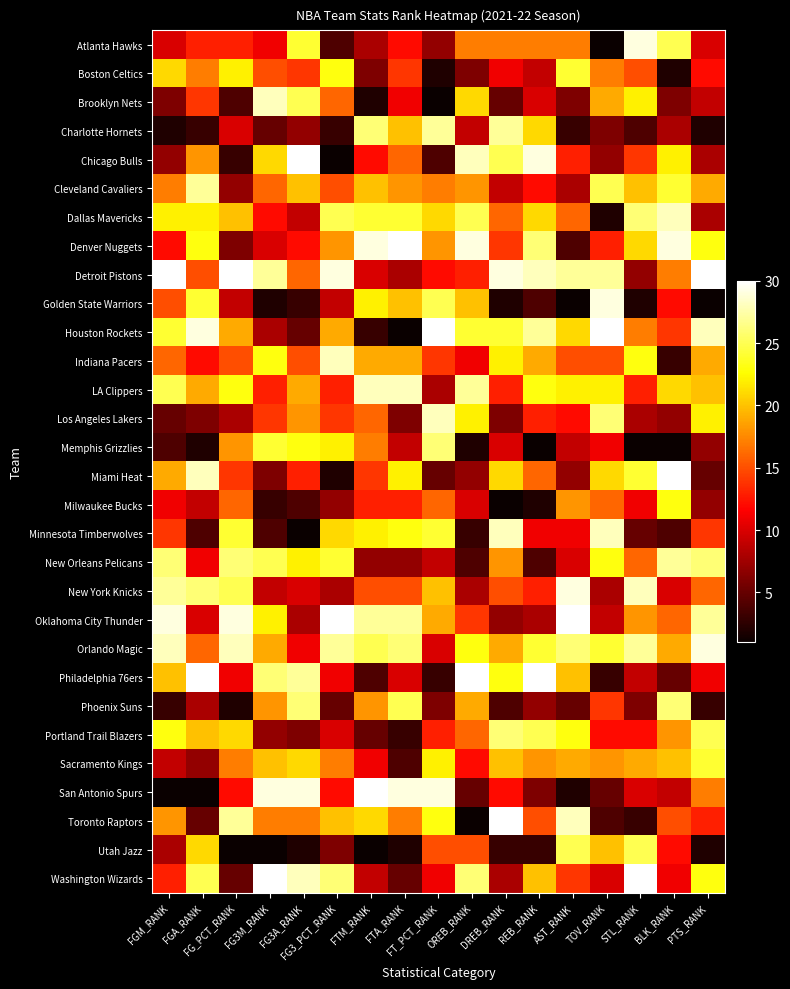

At which category is the sum across all series the highest?

FGM_RANK